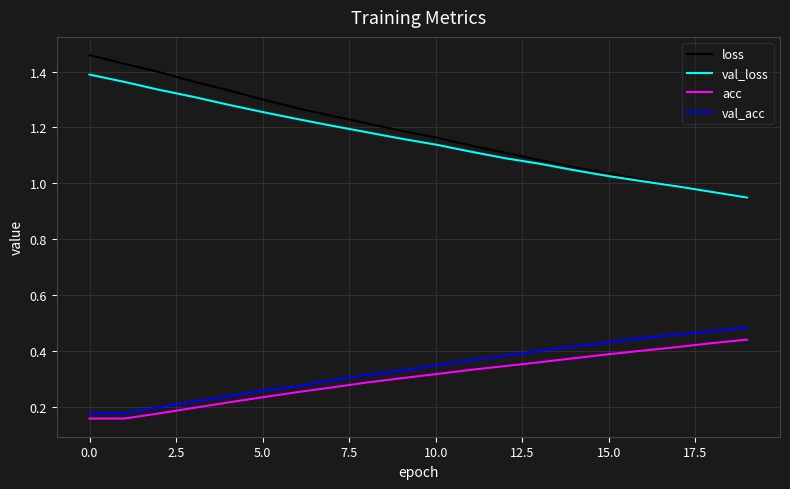

True or false: val_acc and loss cross at least once.

False